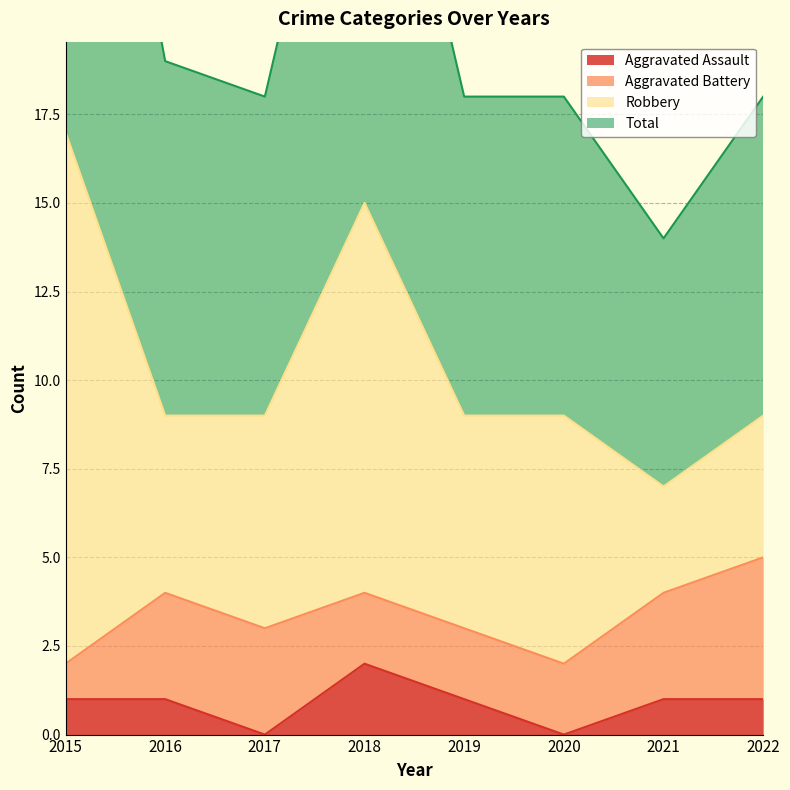

The Aggravated Assault series shows 1 at 2019. True or false?

True